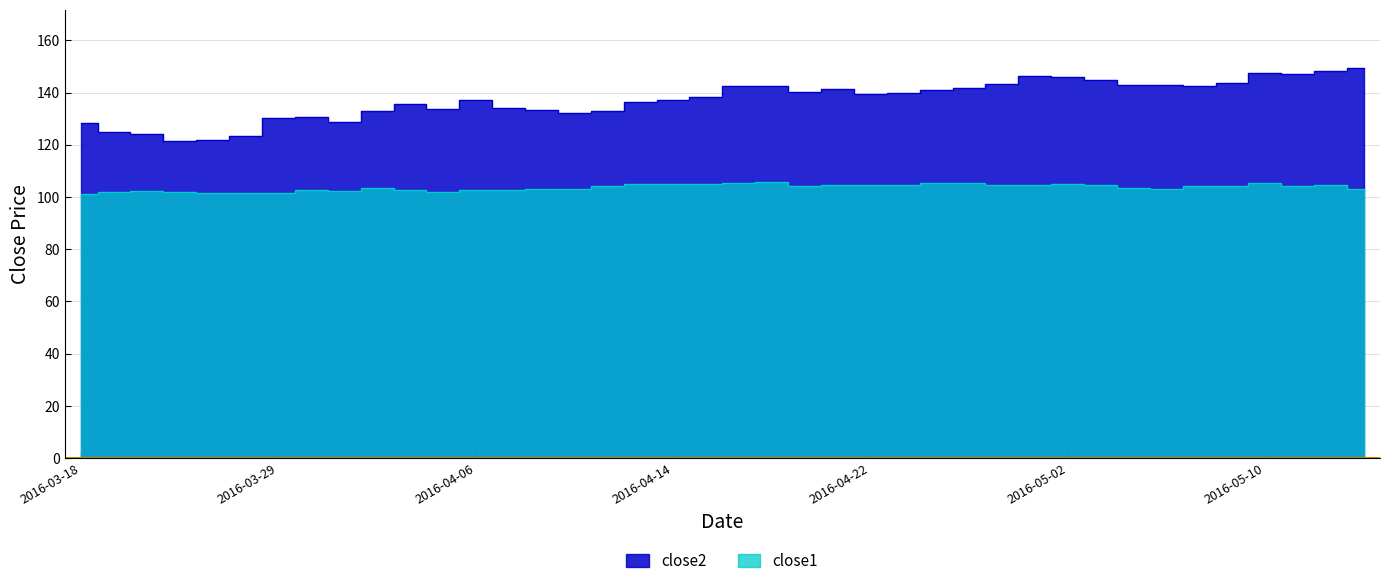

The value of close2 at 2016-04-28 is 143.2. True or false?

True